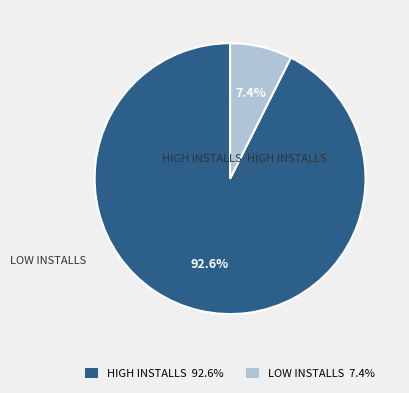

Is there a majority slice in this chart?

Yes